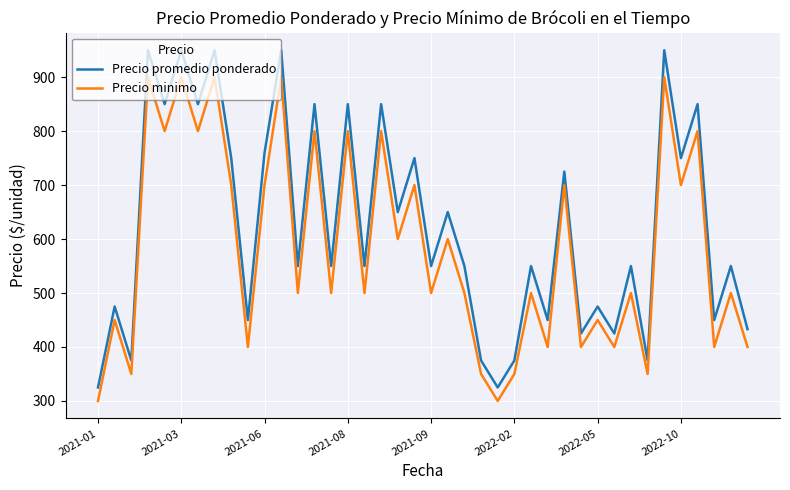

List the series in order of their peak value, highest first.

Precio promedio ponderado, Precio minimo